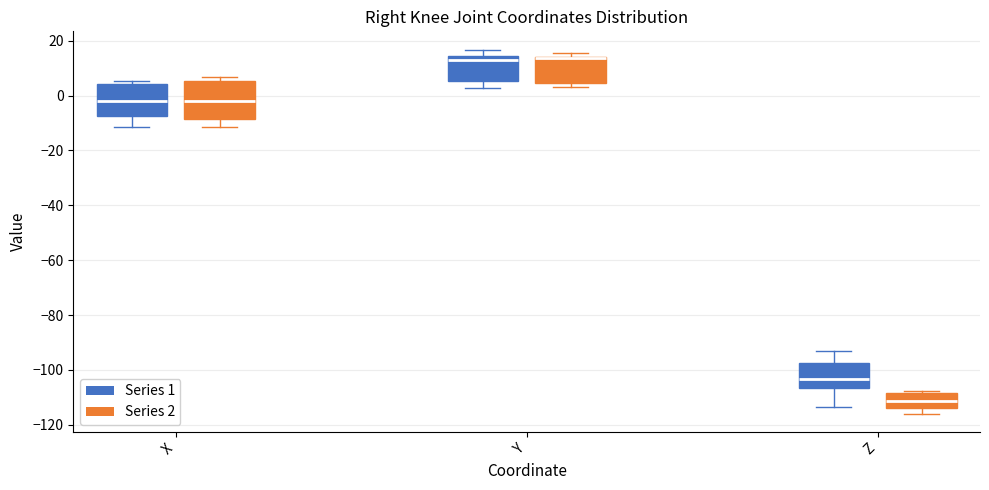

Reading left to right, transcribe this box plot: for each box, give where its median line is, the range the box spans, and where its two whiskers end, as read against the y-axis. The values are not printed on the chart, so give them approximately, as read against the axis.

X (Series 1): median -2, box -8 to 4, whiskers -12 to 6
X (Series 2): median -2, box -8 to 6, whiskers -12 to 6 (just above the box's upper edge)
Y (Series 1): median 12, box 6 to 14, whiskers 2 to 16
Y (Series 2): median 14, box 4 to 14, whiskers 4 (just below the box's lower edge) to 16
Z (Series 1): median -104, box -106 to -98, whiskers -114 to -94
Z (Series 2): median -112, box -114 to -108, whiskers -116 to -108 (just above the box's upper edge)